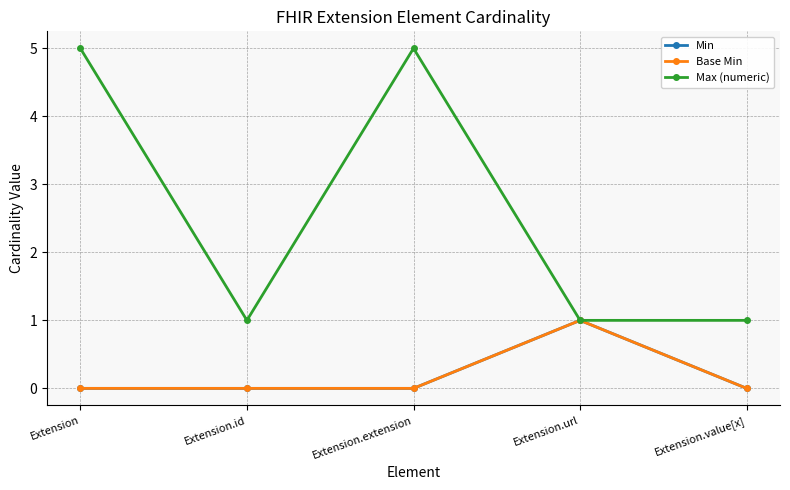

Is this an area chart (filled region under the line)?

No